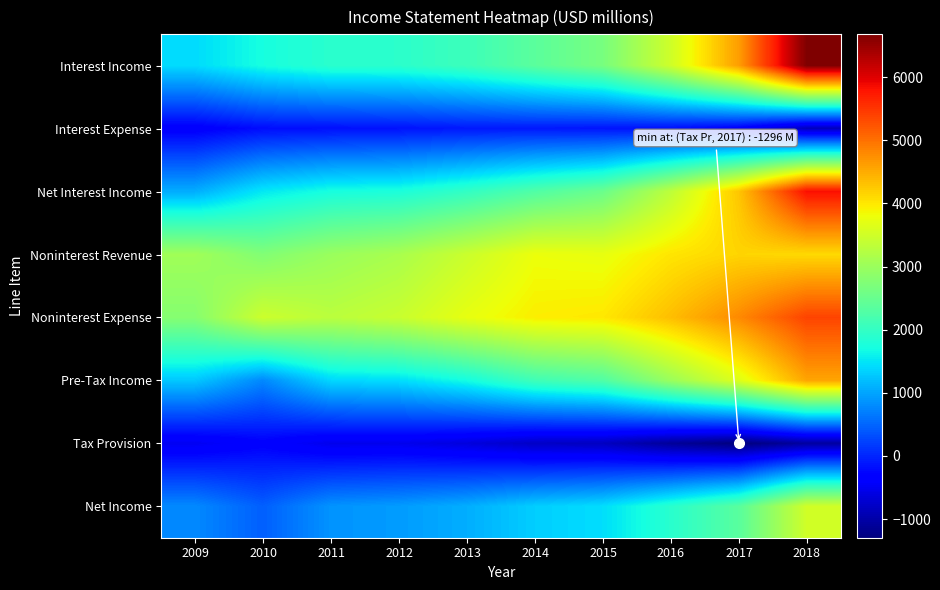

What is the smallest value displayed?

-1296